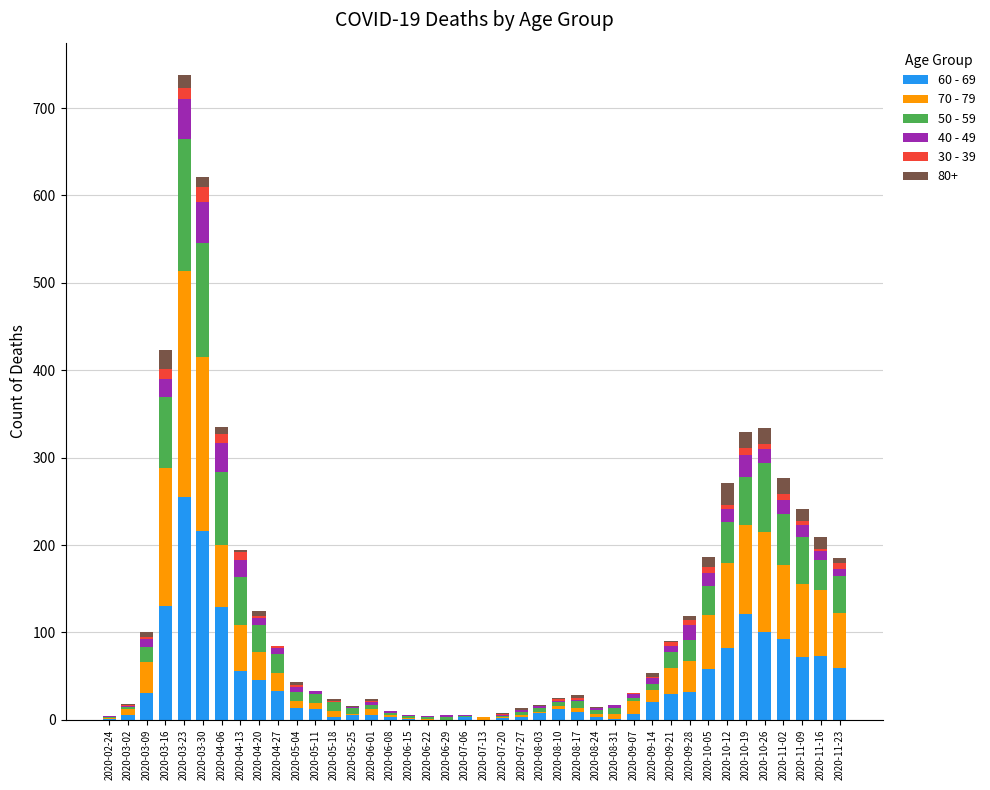

At which category is the sum across all series the highest?

2020-03-23